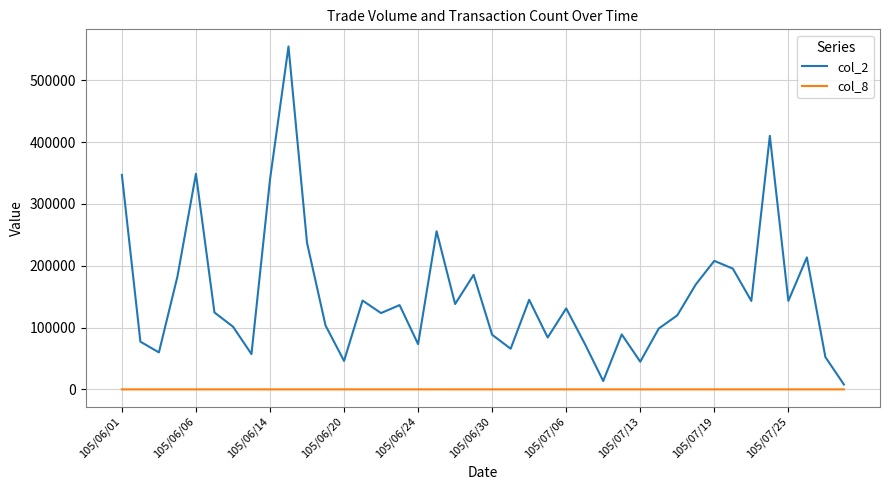

Which series has the largest range (max minus min)?

col_2